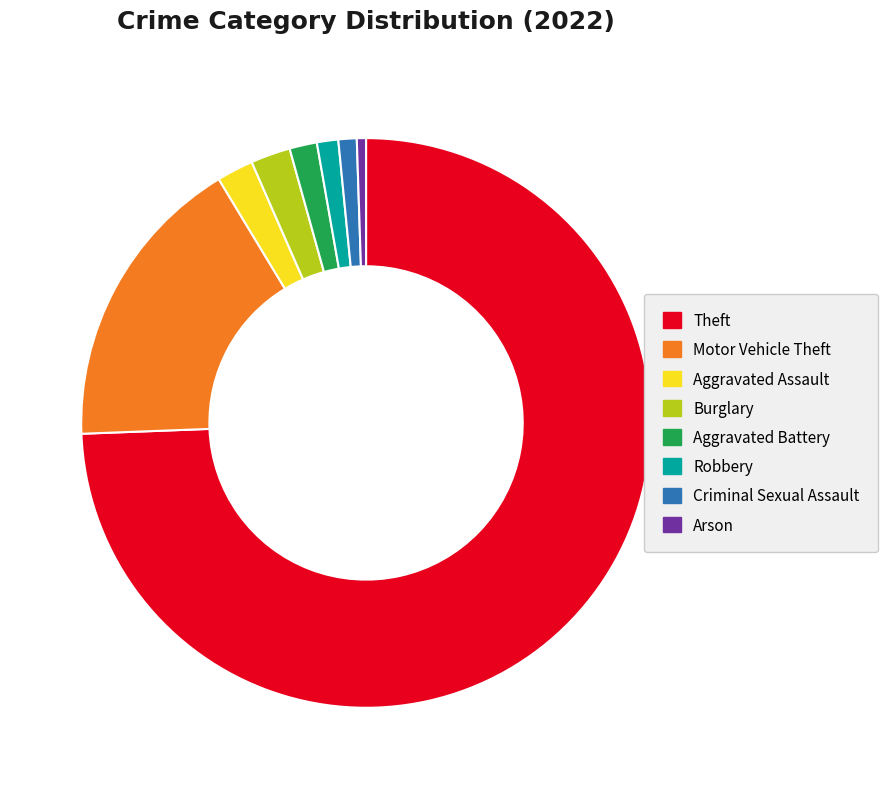

Does any single category account for the majority?

Yes